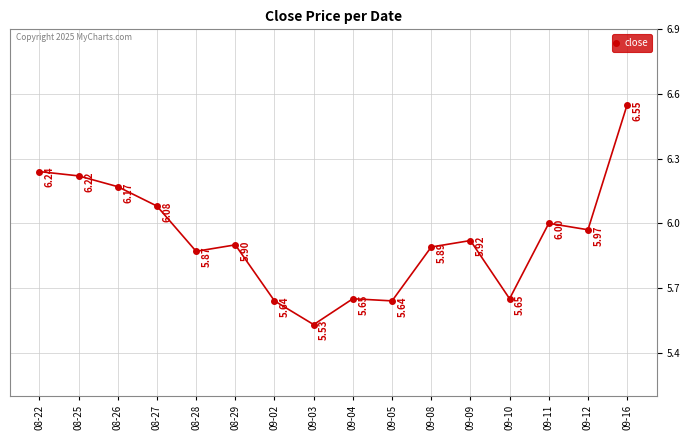

What is the change in value from 08-29 to 09-12?

+0.1